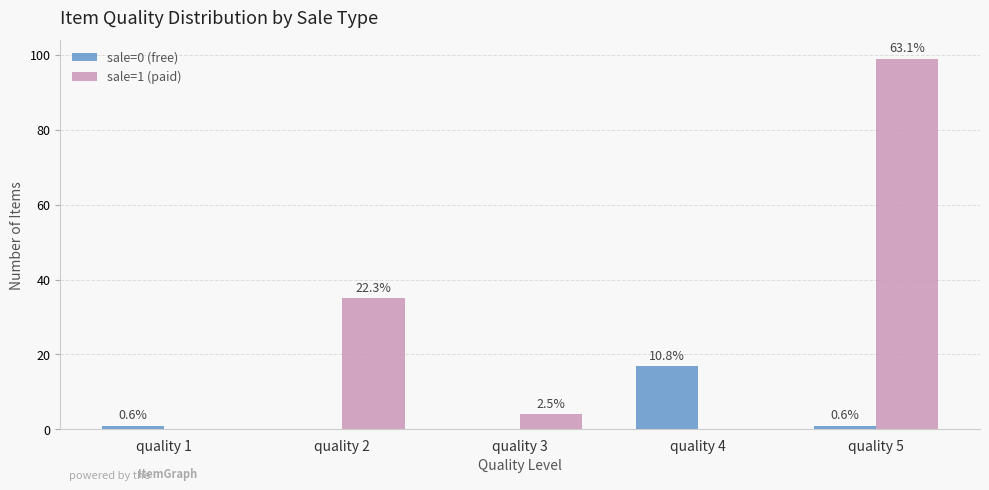

What is the difference between the maximum and minimum values in the sale=1 (paid) series?

99